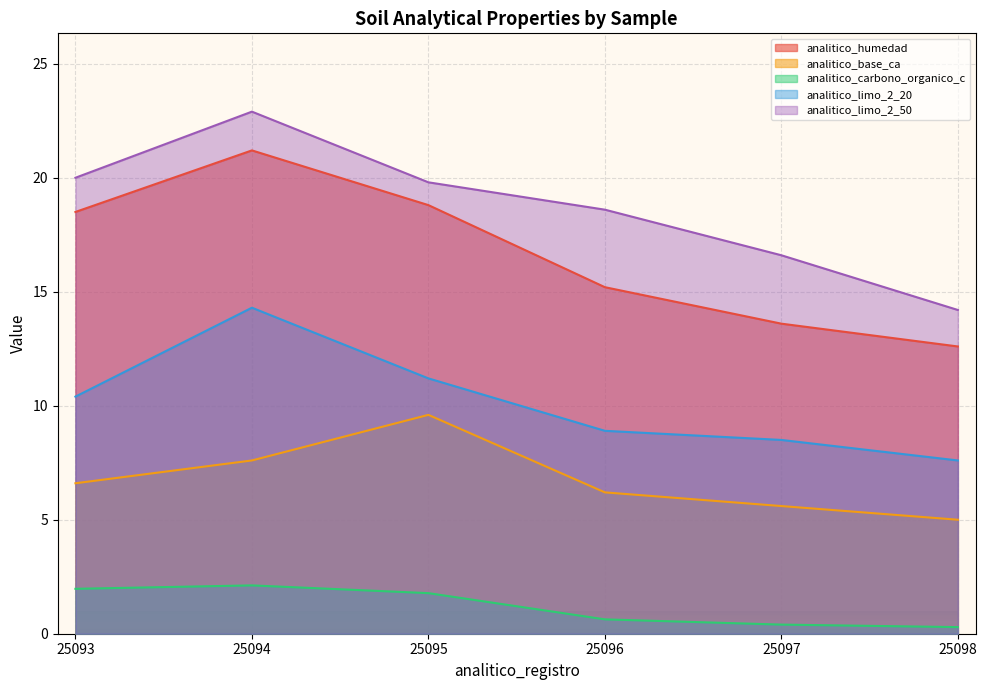

Rank the series at 25094 from lowest to highest value.

analitico_carbono_organico_c, analitico_base_ca, analitico_limo_2_20, analitico_humedad, analitico_limo_2_50